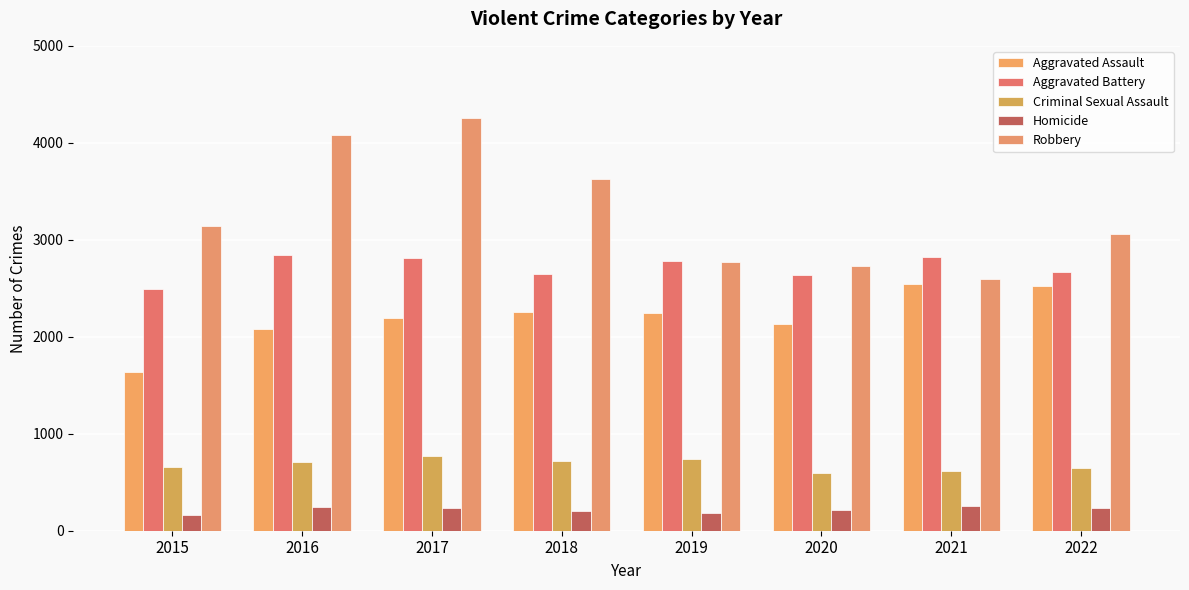

What is the value of the Criminal Sexual Assault bar at the 8th from the left?

650